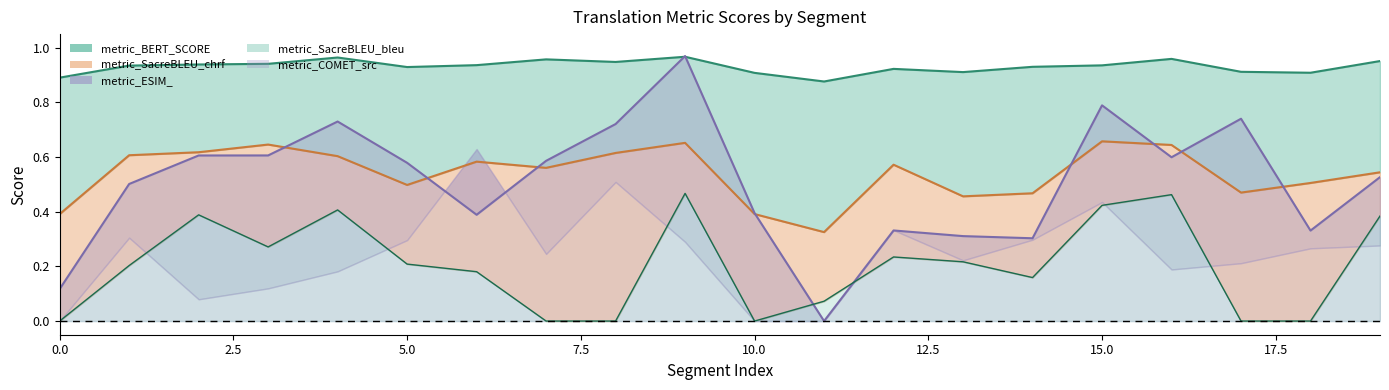

The metric_SacreBLEU_bleu series shows 0.6 at 19. True or false?

False